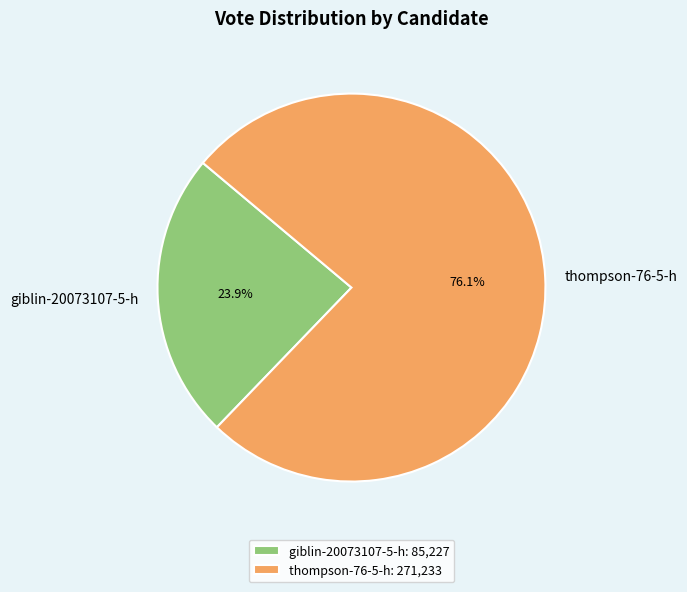

Rank the categories by value from lowest to highest.

giblin-20073107-5-h, thompson-76-5-h